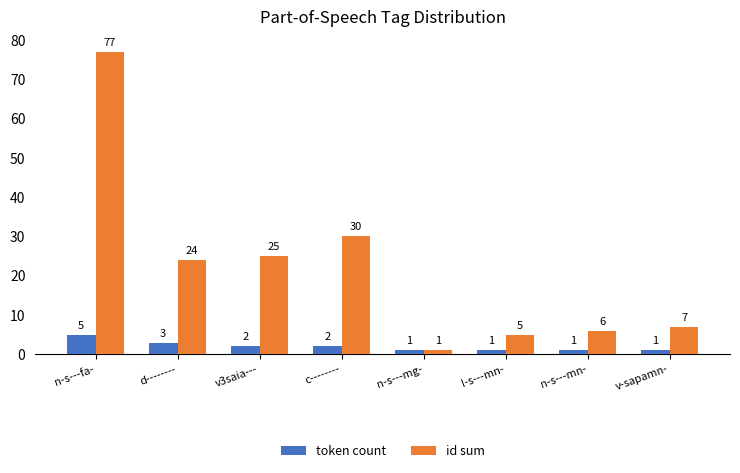

How many bars are there in total?

16